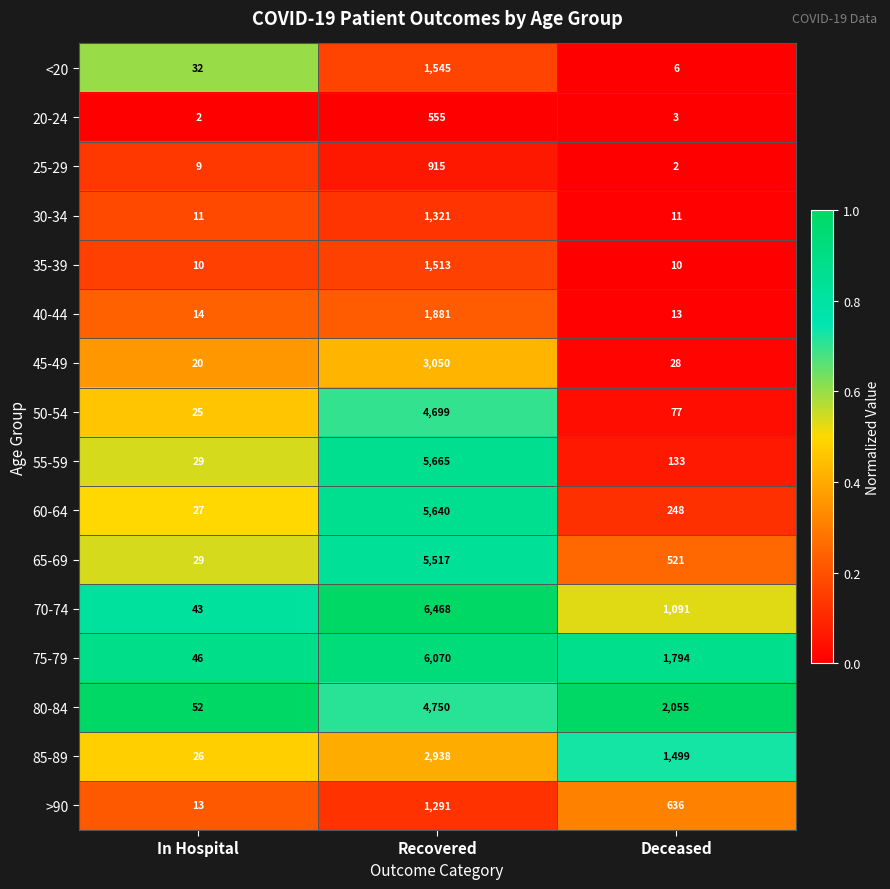

Which series has the widest spread of values?

70-74